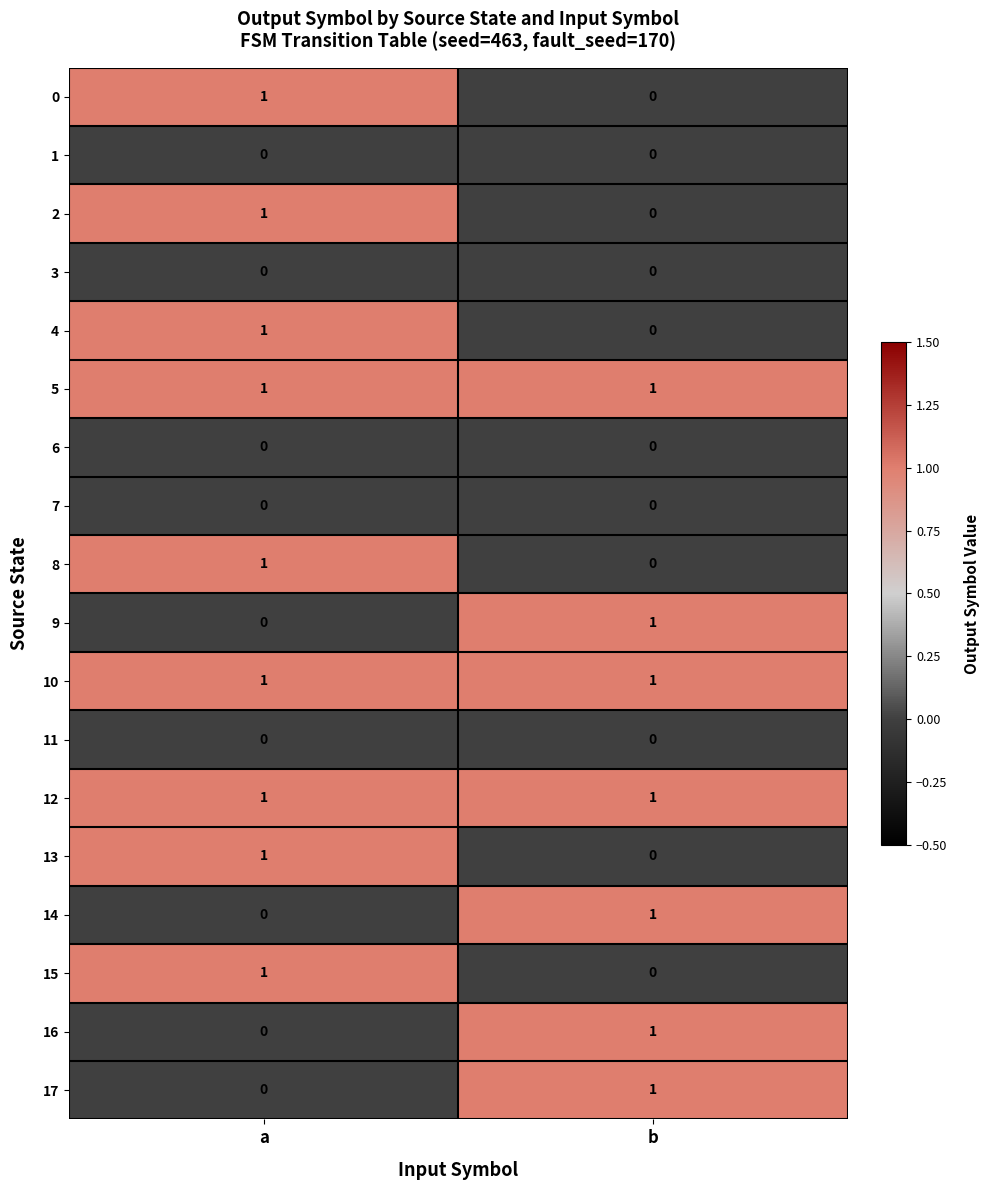

Is it true that 9 equals 2 at b?

False